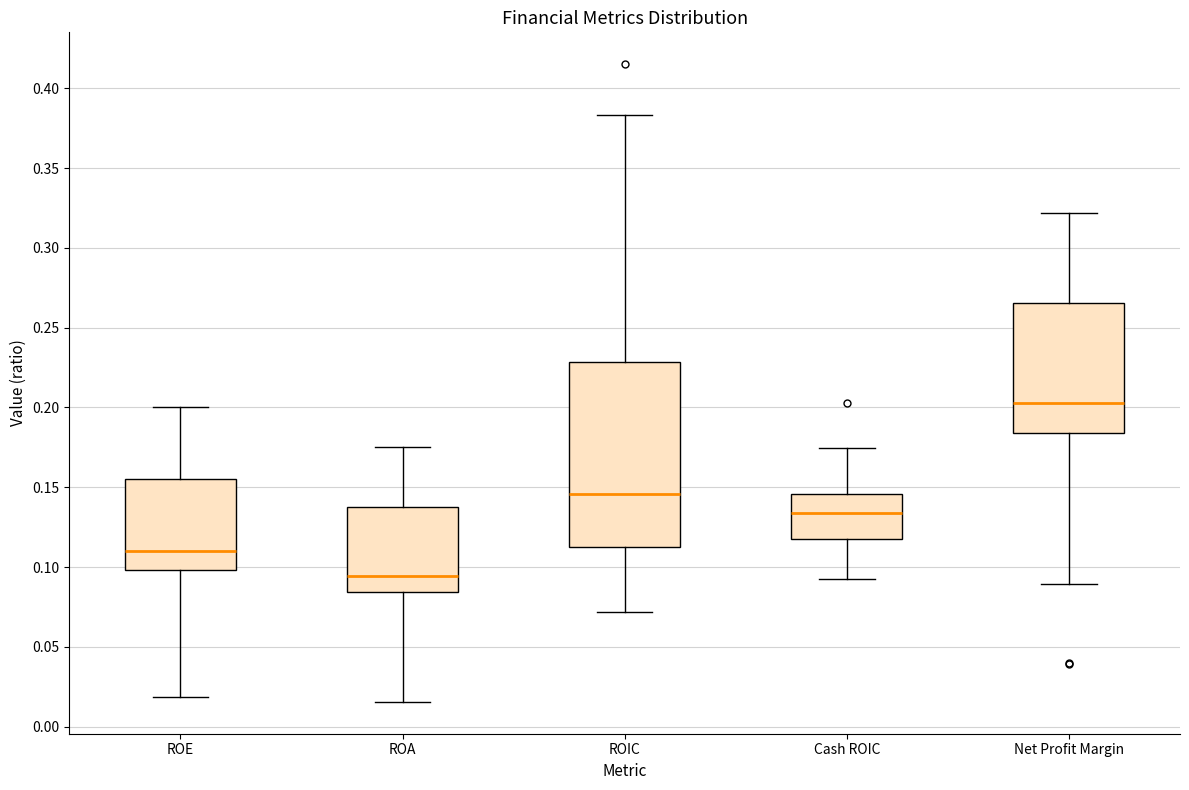

Reading left to right, transcribe this box plot: for each box, give where its median line is, the range the box spans, and where its two whiskers end, as read against the y-axis. The values are not printed on the chart, so give them approximately, as read against the axis.

ROE: median 0.110, box 0.100 to 0.155, whiskers 0.020 to 0.200
ROA: median 0.095, box 0.085 to 0.140, whiskers 0.015 to 0.175
ROIC: median 0.145, box 0.115 to 0.230, whiskers 0.070 to 0.385
Cash ROIC: median 0.135, box 0.115 to 0.145, whiskers 0.095 to 0.175
Net Profit Margin: median 0.205, box 0.185 to 0.265, whiskers 0.090 to 0.320